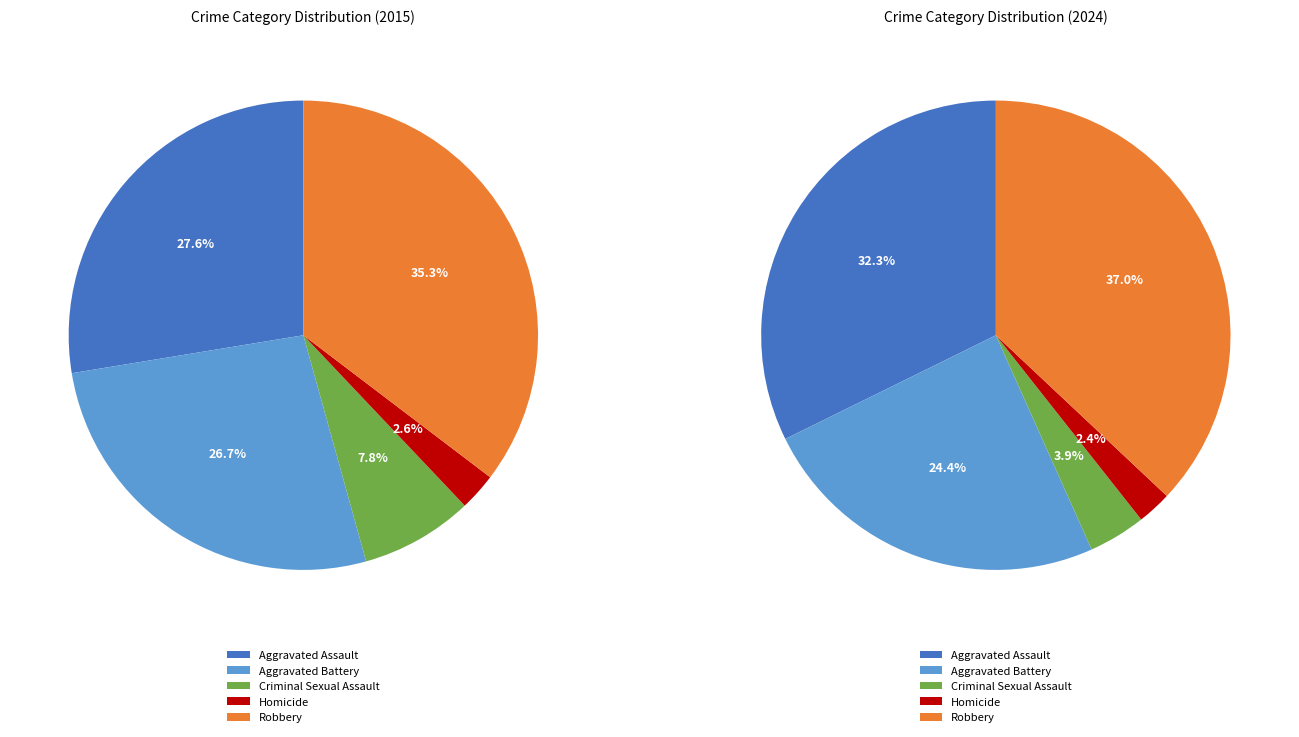

Rank the categories by value from highest to lowest.

Robbery, Aggravated Assault, Aggravated Battery, Criminal Sexual Assault, Homicide